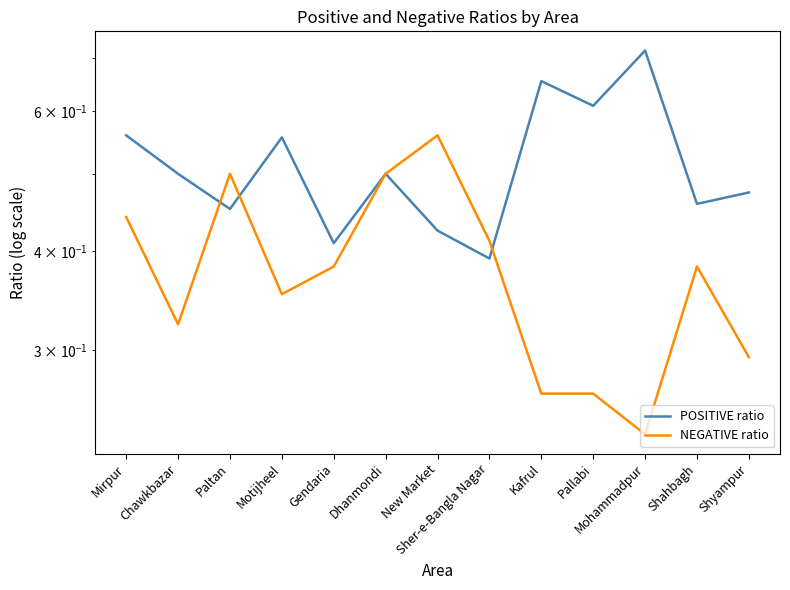

Reading left to right, extract all data points from this chart.

POSITIVE ratio: Mirpur=0.6	Chawkbazar=0.5	Paltan=0.5	Motijheel=0.6	Gendaria=0.4	Dhanmondi=0.5	New Market=0.4	Sher-e-Bangla Nagar=0.4	Kafrul=0.7	Pallabi=0.6	Mohammadpur=0.7	Shahbagh=0.5	Shyampur=0.5
NEGATIVE ratio: Mirpur=0.4	Chawkbazar=0.3	Paltan=0.5	Motijheel=0.4	Gendaria=0.4	Dhanmondi=0.5	New Market=0.6	Sher-e-Bangla Nagar=0.4	Kafrul=0.3	Pallabi=0.3	Mohammadpur=0.2	Shahbagh=0.4	Shyampur=0.3